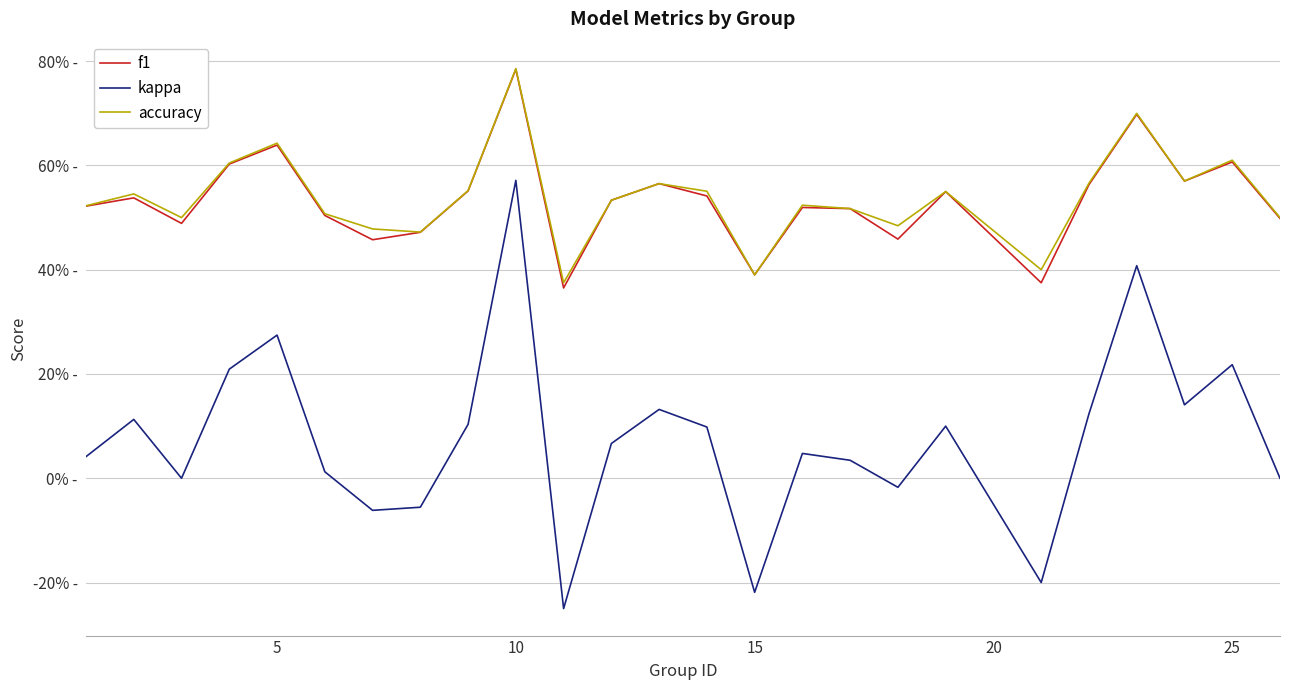

True or false: accuracy has more than 2 interior local peaks.

True